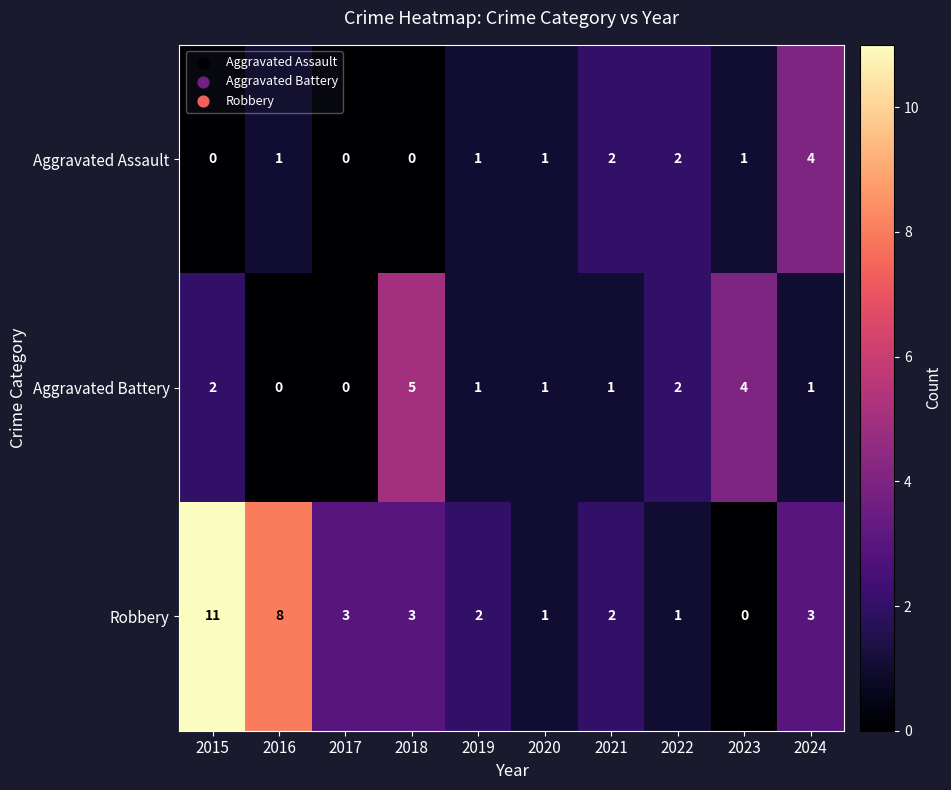

Is it true that Aggravated Battery equals 5 at 2023?

False